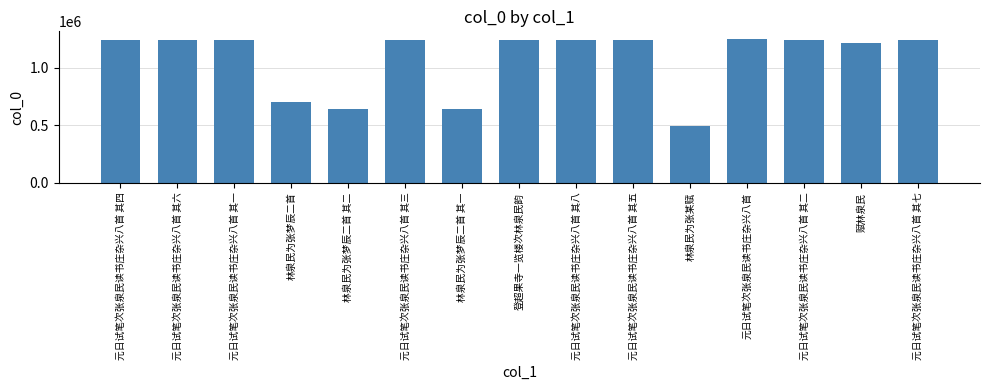

What is the change in value from 元日试笔次张泉民读书庄杂兴八首 to 赋林泉民?

-34577